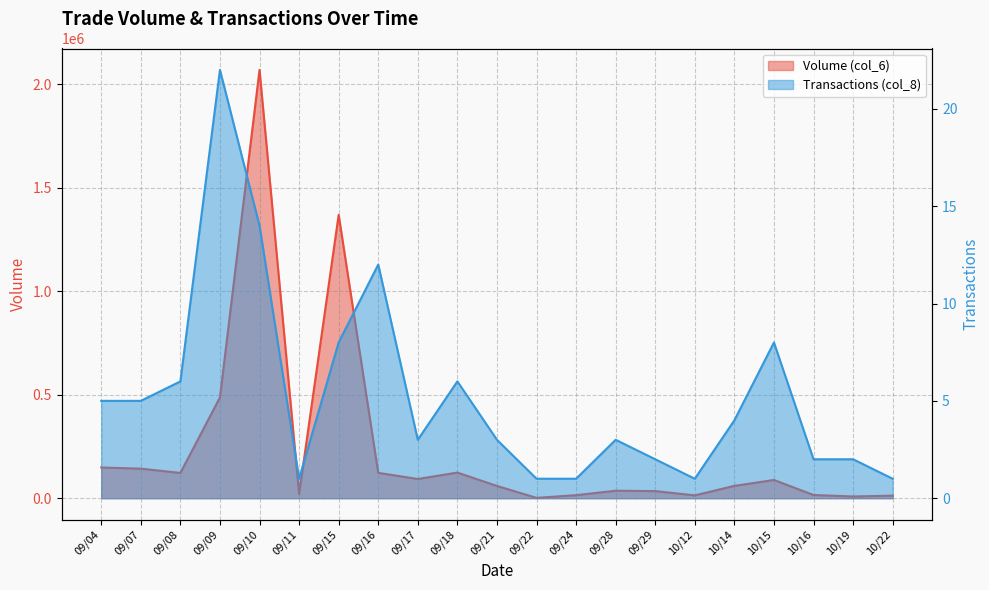

Is it true that Volume (col_6) equals 88100 at 10/15?

True